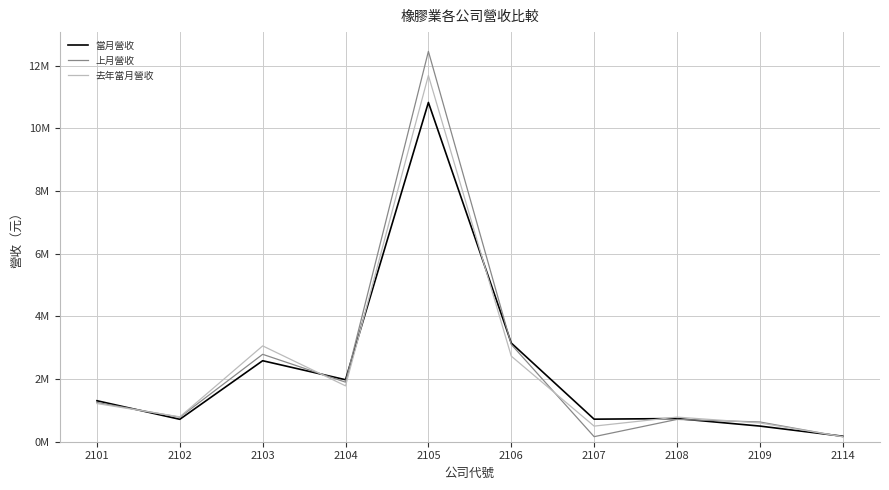

What are all the series names shown in the legend?

當月營收, 上月營收, 去年當月營收